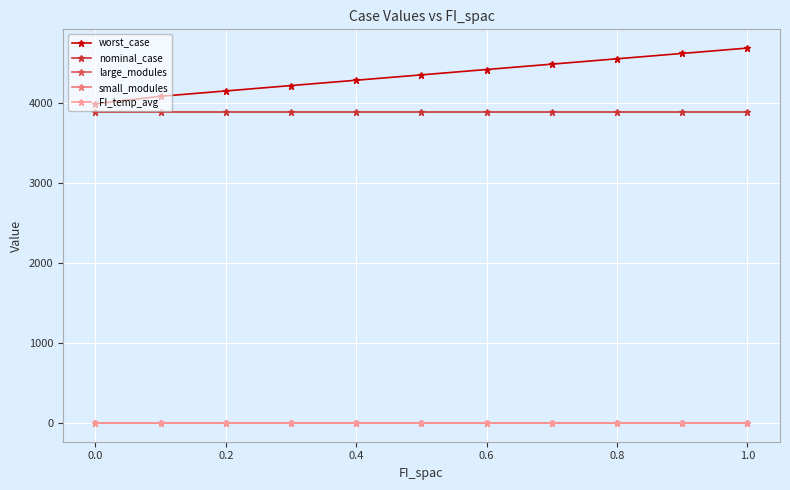

True or false: FI_temp_avg and nominal_case intersect in this chart.

False